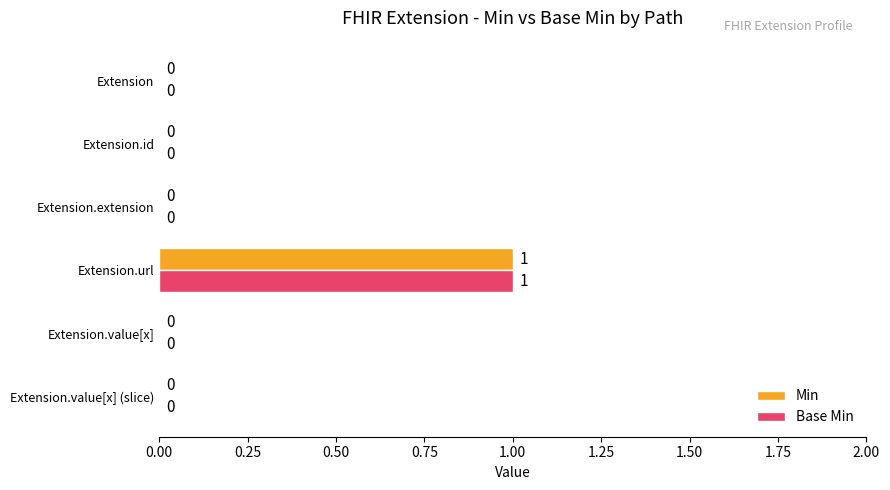

How many Base Min values are between 0 and 1?

6